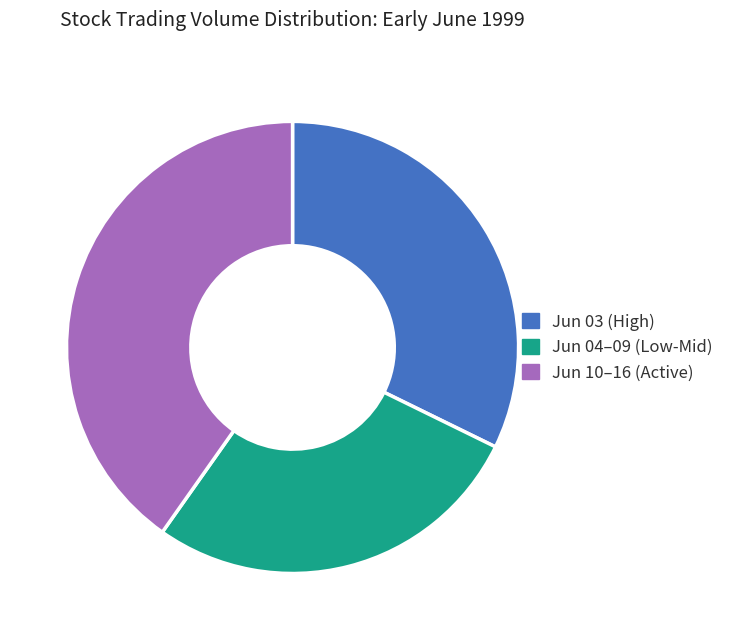

Do Jun 04–09 (Low-Mid) and Jun 03 (High) together represent more than half of the pie?

Yes